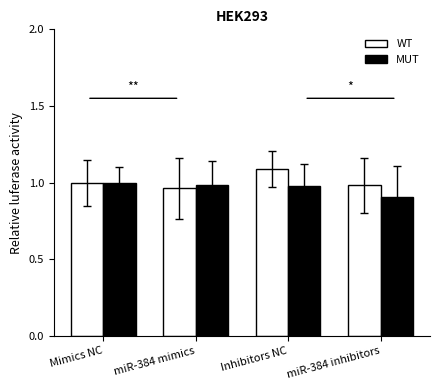

What is the label of the 3rd bar from the left?

Inhibitors NC